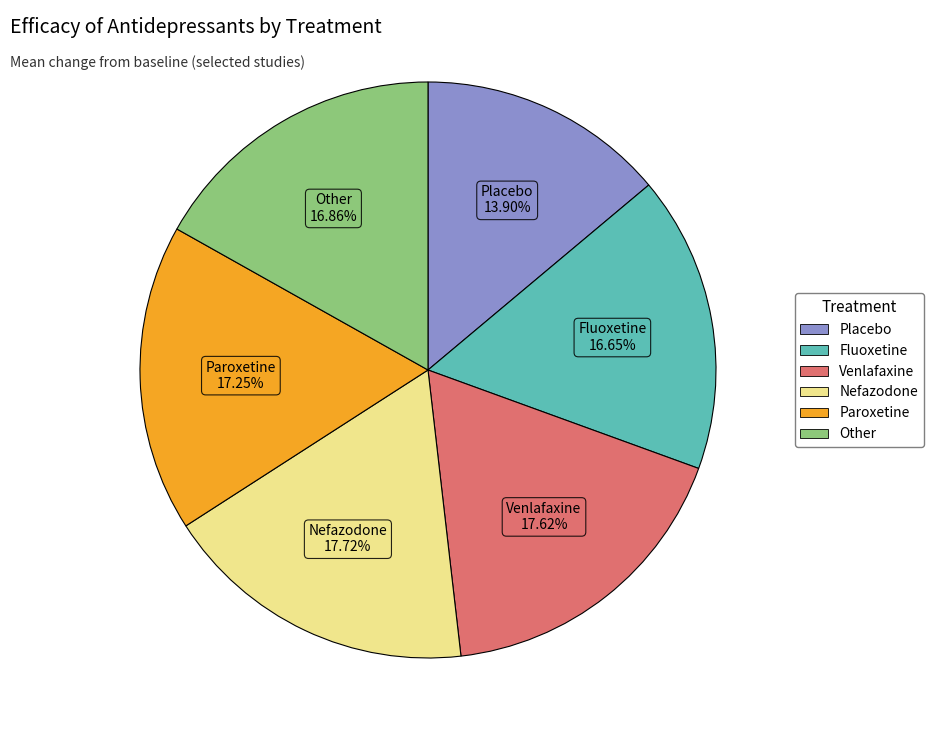

Does any single category account for the majority?

No